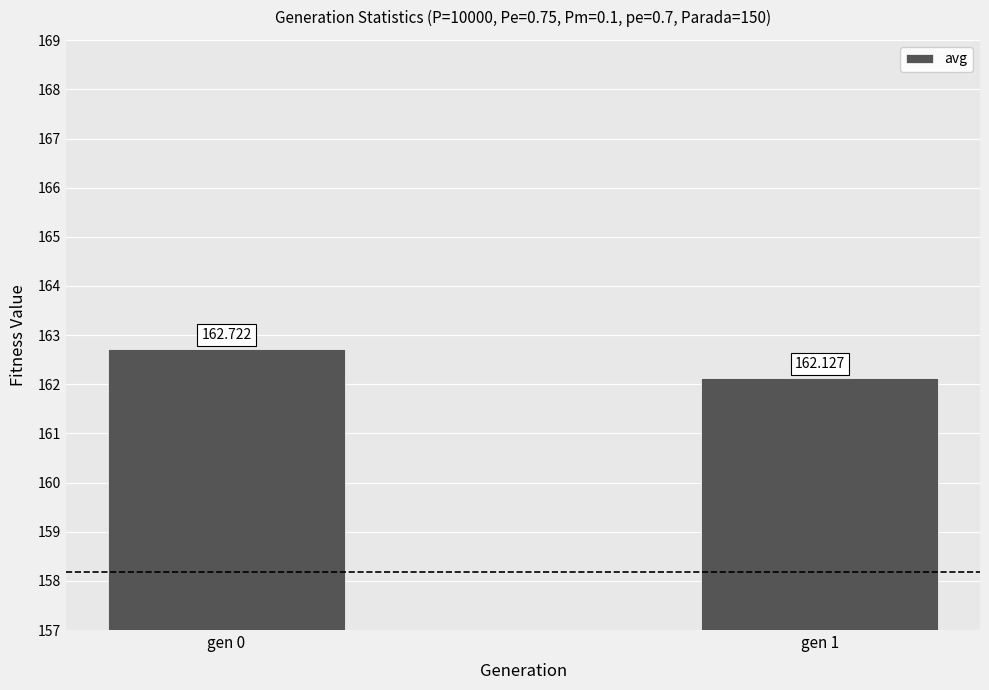

At which category does the chart reach its peak across all series?

gen 0